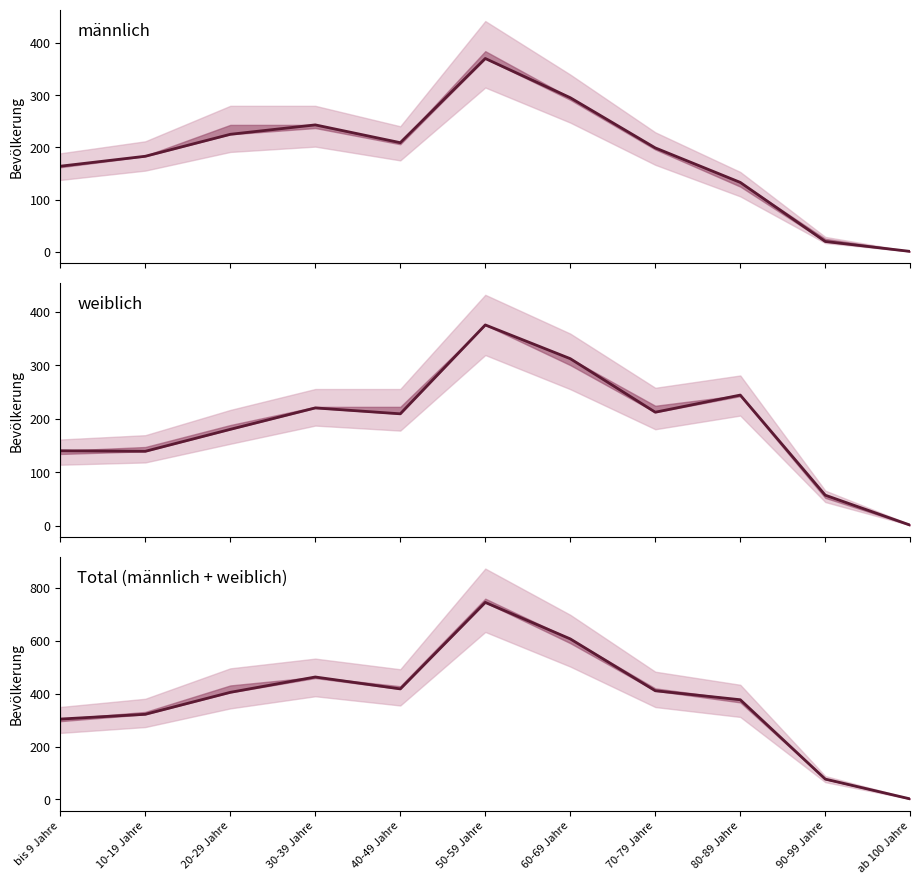

True or false: Total (männlich + weiblich) has a value of 77 at 90-99 Jahre.

True